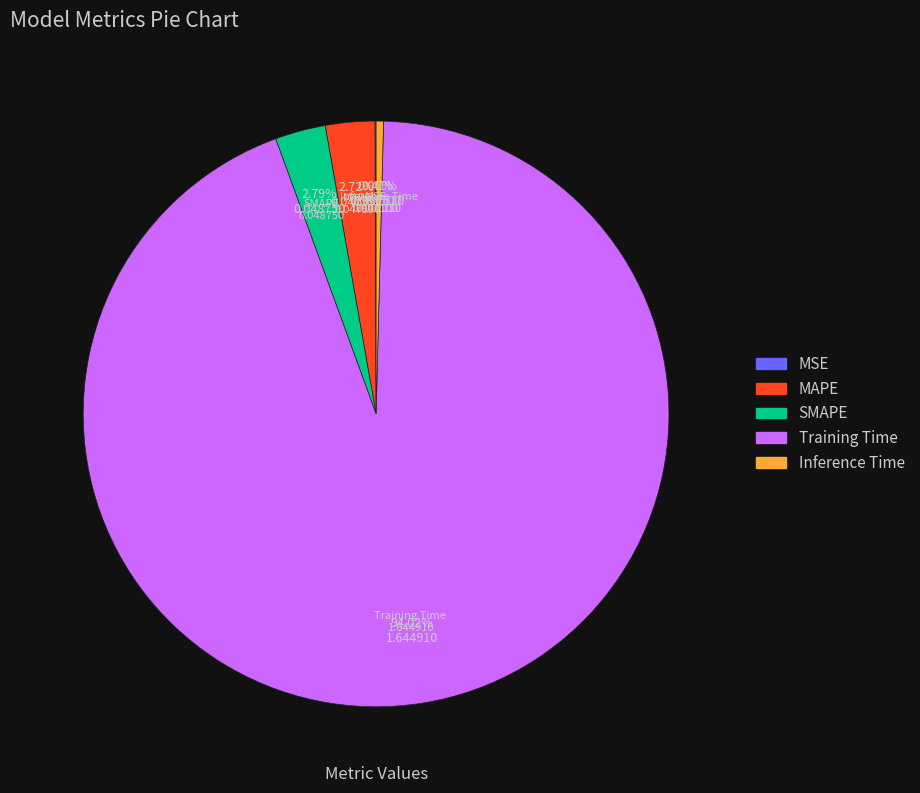

To the nearest percent, what is the combined percentage of SMAPE and Inference Time?

3%